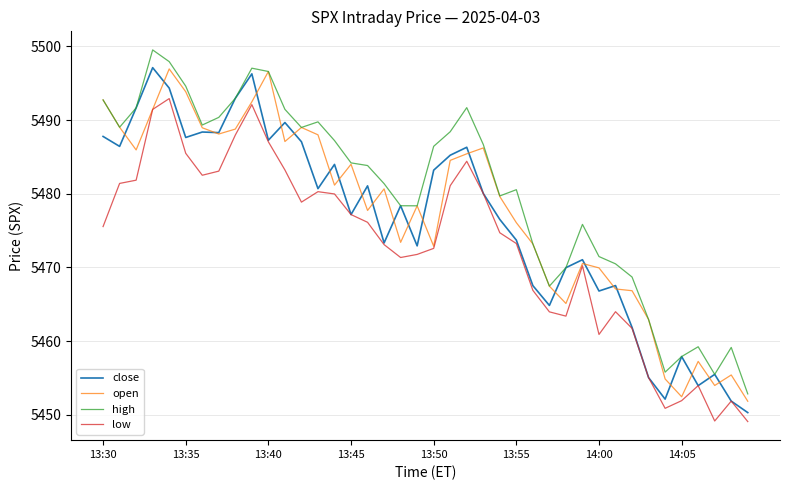

True or false: low and high cross at least once.

False